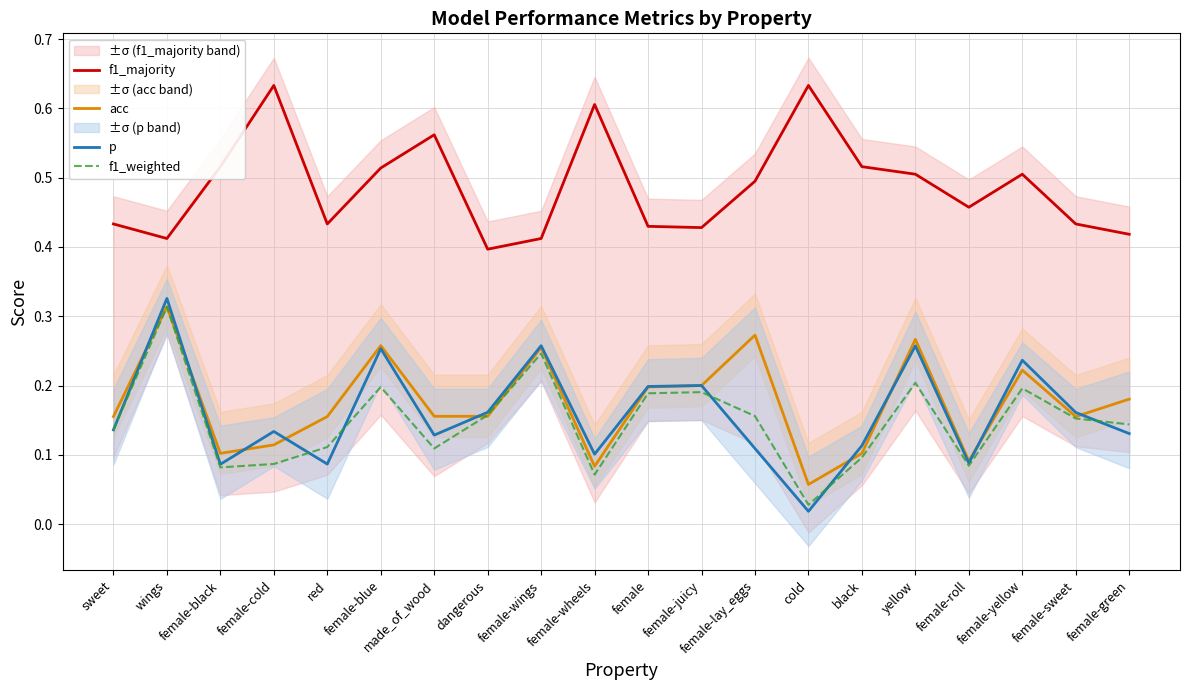

What are all the series names shown in the legend?

f1_majority, acc, p, f1_weighted